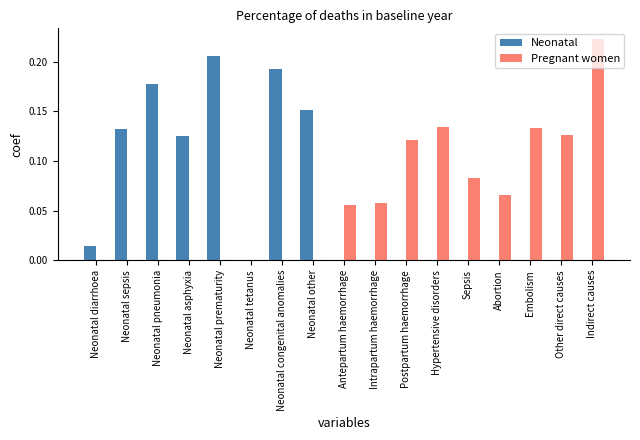

The value of Neonatal at Neonatal prematurity is 0.0. True or false?

False